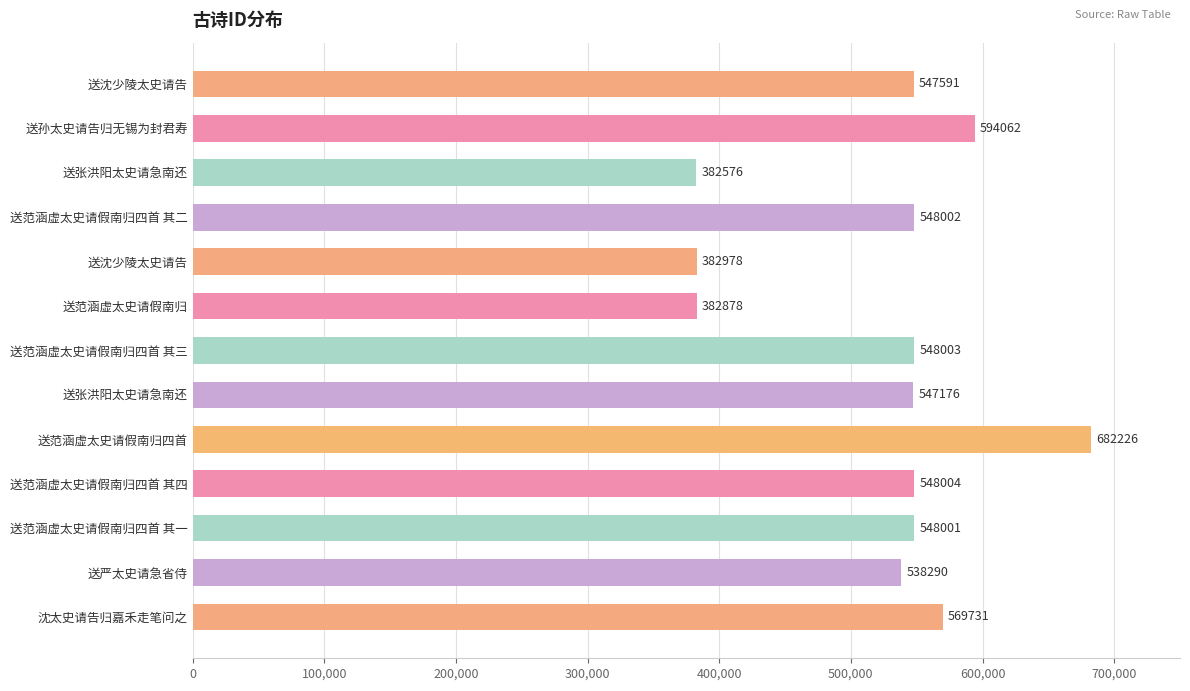

What is the sum of all values?

6819518